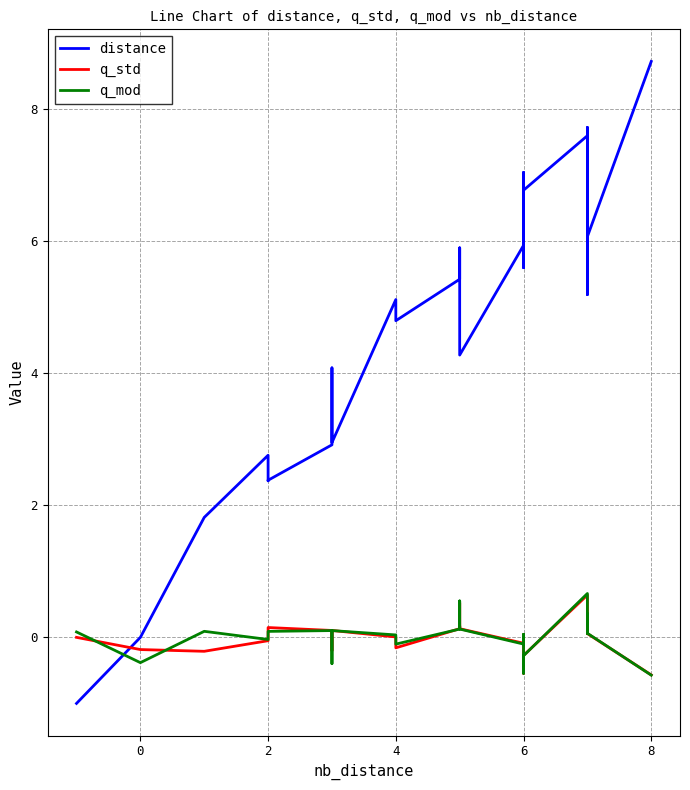

List the series in order of their peak value, highest first.

distance, q_mod, q_std